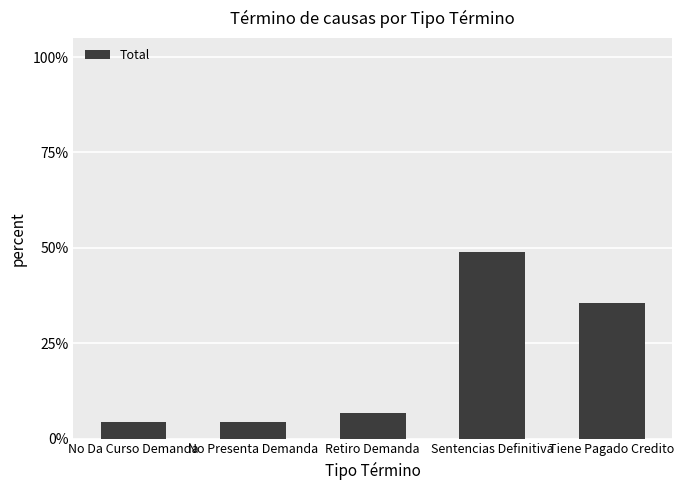

Where is the data nearest to the value 0?

No Da Curso Demanda